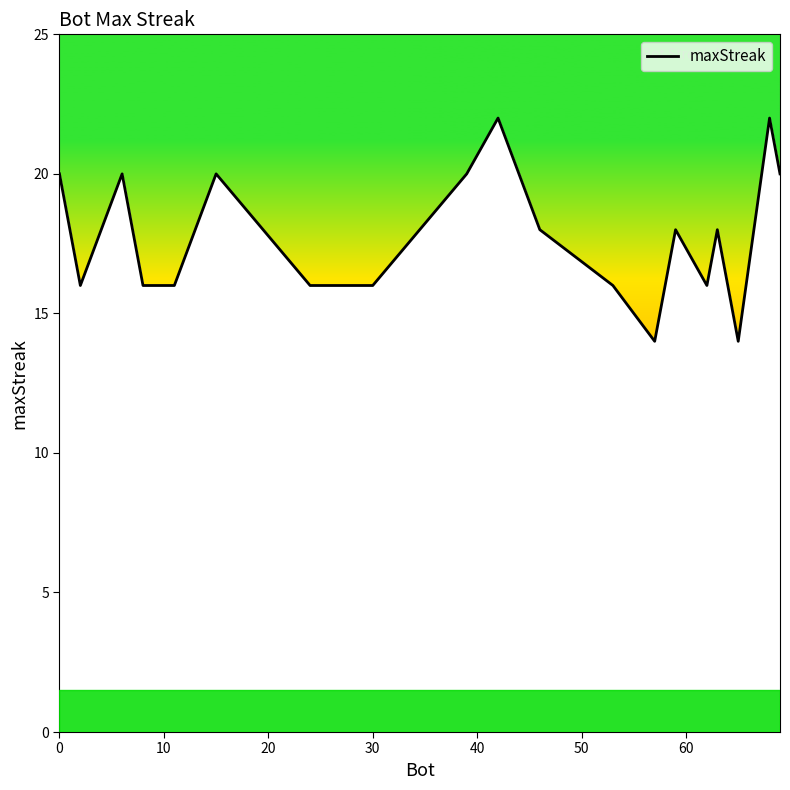

What is the smallest value displayed?

14